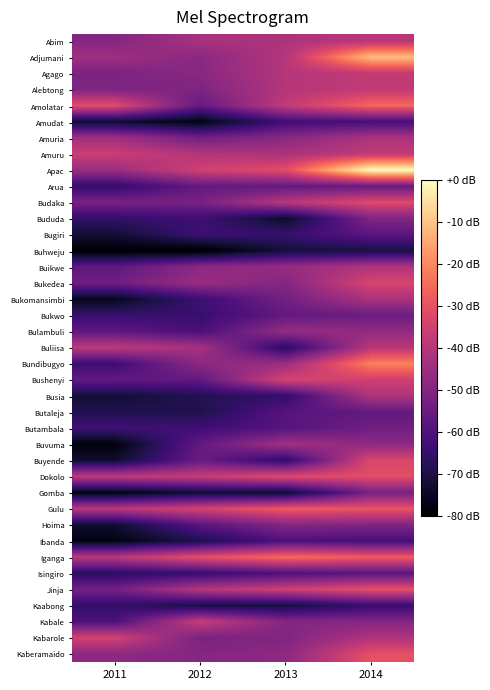

Reading left to right, what are all the values shown in this chart?

Abim: 2011=-49.4	2012=-42.4	2013=-41.9	2014=-39.4
Adjumani: 2011=-44.4	2012=-48.4	2013=-40.2	2014=-10.9
Agago: 2011=-51.1	2012=-48.7	2013=-40.2	2014=-37.7
Alebtong: 2011=-50.7	2012=-50.7	2013=-40.2	2014=-37.7
Amolatar: 2011=-31.0	2012=-55.9	2013=-37.7	2014=-25.1
Amudat: 2011=-72.9	2012=-77.2	2013=-62.8	2014=-62.0
Amuria: 2011=-44.4	2012=-52.9	2013=-48.6	2014=-41.9
Amuru: 2011=-36.0	2012=-40.5	2013=-41.9	2014=-37.7
Apac: 2011=-45.2	2012=-34.8	2013=-31.0	2014=0.0
Arua: 2011=-65.3	2012=-56.0	2013=-56.1	2014=-55.3
Budaka: 2011=-51.9	2012=-51.9	2013=-39.4	2014=-31.8
Bududa: 2011=-65.3	2012=-63.0	2013=-73.7	2014=-50.3
Bugiri: 2011=-72.0	2012=-63.7	2013=-64.5	2014=-57.8
Buhweju: 2011=-79.6	2012=-80.0	2013=-71.2	2014=-70.4
Buikwe: 2011=-57.0	2012=-47.9	2013=-46.1	2014=-41.0
Bukedea: 2011=-53.6	2012=-45.7	2013=-49.4	2014=-33.5
Bukomansimbi: 2011=-75.4	2012=-63.6	2013=-52.8	2014=-41.9
Bukwo: 2011=-64.5	2012=-64.3	2013=-56.1	2014=-54.5
Bulambuli: 2011=-57.0	2012=-61.2	2013=-46.1	2014=-46.9
Buliisa: 2011=-38.5	2012=-42.9	2013=-67.0	2014=-39.4
Bundibugyo: 2011=-63.7	2012=-47.9	2013=-45.2	2014=-20.9
Bushenyi: 2011=-56.1	2012=-56.6	2013=-33.5	2014=-35.2
Busia: 2011=-72.0	2012=-68.4	2013=-65.3	2014=-41.0
Butaleja: 2011=-68.7	2012=-69.0	2013=-58.6	2014=-56.1
Butambala: 2011=-62.8	2012=-63.1	2013=-58.6	2014=-53.6
Buvuma: 2011=-77.9	2012=-56.1	2013=-43.6	2014=-47.7
Buyende: 2011=-72.9	2012=-55.0	2013=-66.2	2014=-32.7
Dokolo: 2011=-38.5	2012=-36.9	2013=-31.8	2014=-31.0
Gomba: 2011=-77.1	2012=-72.5	2013=-72.9	2014=-51.9
Gulu: 2011=-39.4	2012=-34.3	2013=-27.6	2014=-29.3
Hoima: 2011=-72.9	2012=-58.0	2013=-49.4	2014=-50.3
Ibanda: 2011=-77.1	2012=-69.4	2013=-60.3	2014=-62.0
Iganga: 2011=-39.4	2012=-30.2	2013=-24.3	2014=-27.6
Isingiro: 2011=-67.0	2012=-64.8	2013=-60.3	2014=-57.8
Jinja: 2011=-52.8	2012=-40.0	2013=-35.2	2014=-30.2
Kaabong: 2011=-65.3	2012=-70.4	2013=-71.2	2014=-64.5
Kabale: 2011=-60.3	2012=-36.7	2013=-49.4	2014=-49.4
Kabarole: 2011=-34.3	2012=-51.4	2013=-50.3	2014=-41.0
Kaberamaido: 2011=-47.7	2012=-49.4	2013=-47.7	2014=-30.2